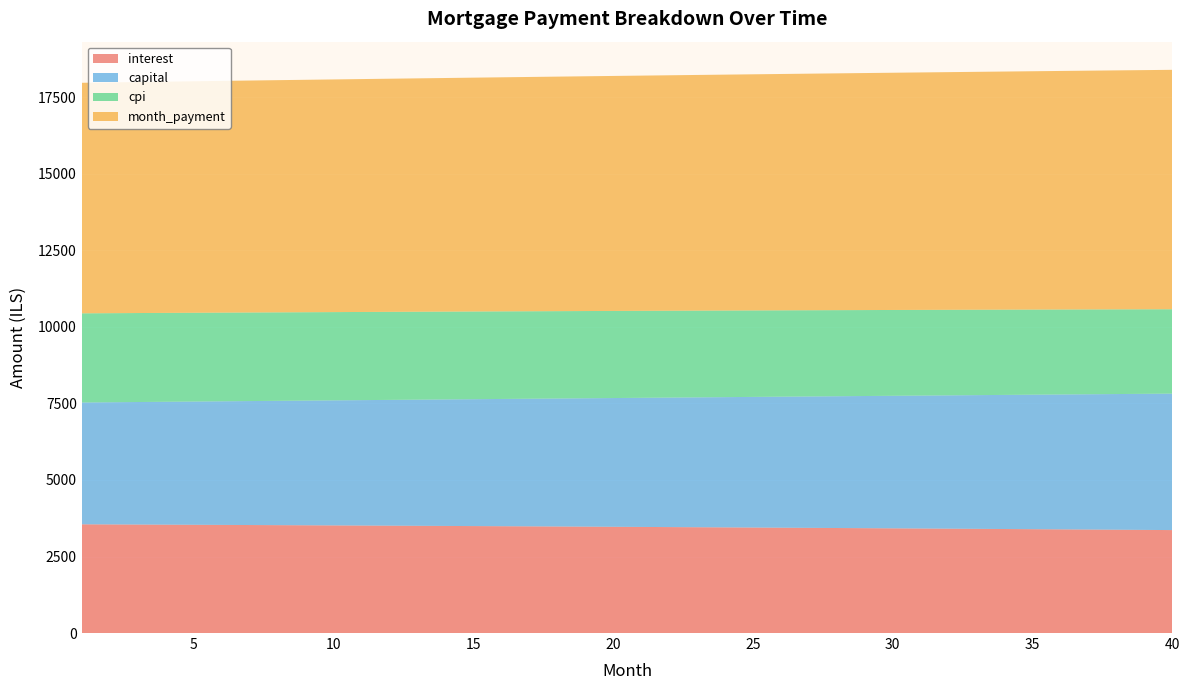

Reading left to right, what are all the values shown in this chart?

interest: 3552.0	3548.2	3544.4	3540.5	3536.6	3532.6	3528.5	3524.5	3520.3	3516.1	3511.8	3507.5	3503.2	3498.8	3494.3	3489.7	3485.2	3480.5	3475.8	3471.0	3466.2	3461.4	3456.4	3451.4	3446.4	3441.3	3436.1	3430.9	3425.6	3420.2	3414.8	3409.4	3403.8	3398.3	3392.6	3386.9	3381.1	3375.3	3369.4	3363.4
capital: 3979.8	3991.4	4003.1	4014.8	4026.5	4038.2	4050.0	4061.8	4073.6	4085.5	4097.4	4109.4	4121.4	4133.4	4145.5	4157.5	4169.7	4181.8	4194.0	4206.3	4218.5	4230.8	4243.2	4255.6	4268.0	4280.4	4292.9	4305.4	4318.0	4330.6	4343.2	4355.9	4368.6	4381.3	4394.1	4406.9	4419.8	4432.7	4445.6	4458.5
cpi: 2913.6	2910.4	2907.2	2904.0	2900.7	2897.4	2894.1	2890.6	2887.2	2883.7	2880.2	2876.6	2872.9	2869.3	2865.5	2861.8	2858.0	2854.1	2850.2	2846.2	2842.2	2838.2	2834.1	2829.9	2825.7	2821.5	2817.2	2812.9	2808.5	2804.0	2799.6	2795.0	2790.4	2785.8	2781.1	2776.4	2771.6	2766.7	2761.8	2756.9
month_payment: 7531.8	7539.7	7547.5	7555.3	7563.0	7570.8	7578.5	7586.3	7594.0	7601.6	7609.3	7616.9	7624.6	7632.1	7639.7	7647.3	7654.8	7662.3	7669.8	7677.3	7684.8	7692.2	7699.6	7707.0	7714.3	7721.7	7729.0	7736.3	7743.6	7750.8	7758.0	7765.2	7772.4	7779.6	7786.7	7793.8	7800.9	7807.9	7815.0	7822.0